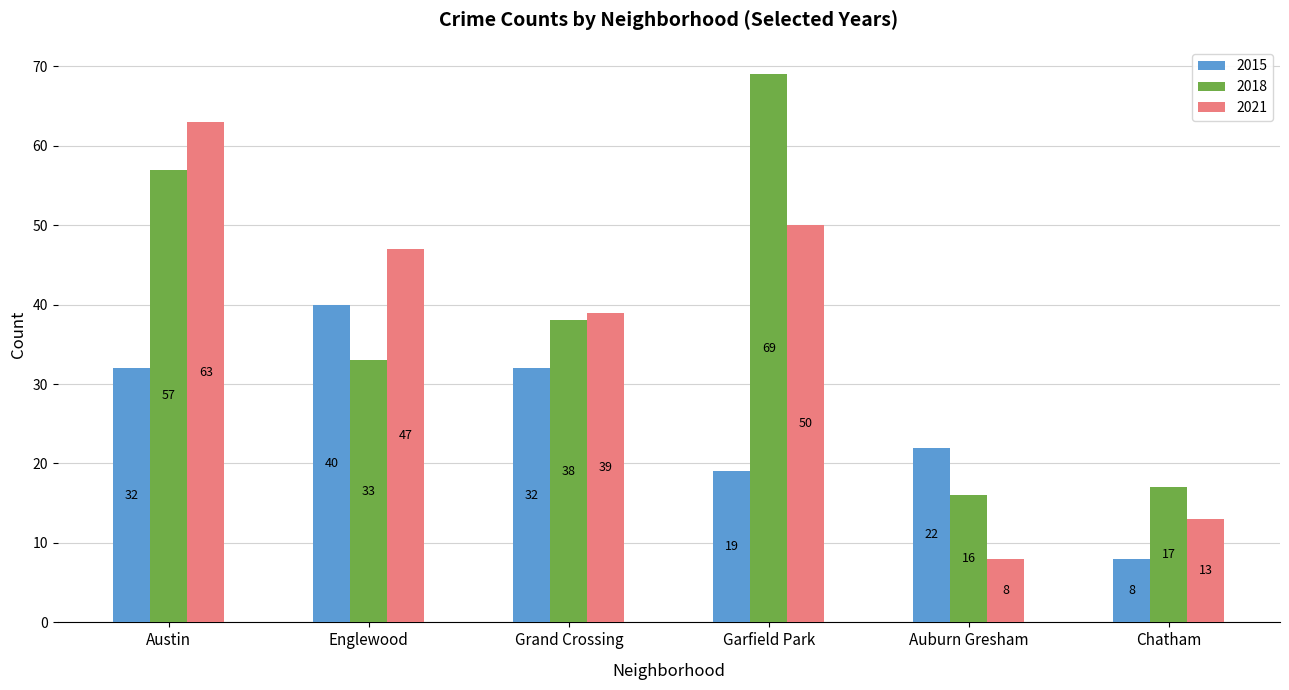

What is the average value of the 2021 series?

37